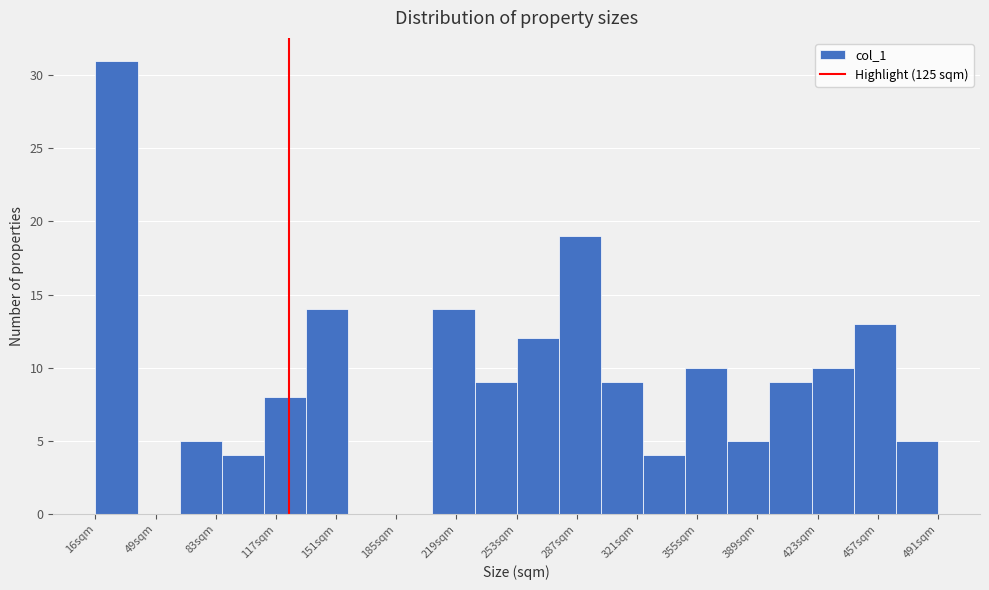

Which range on the x-axis has the tallest bar?

15 to 40